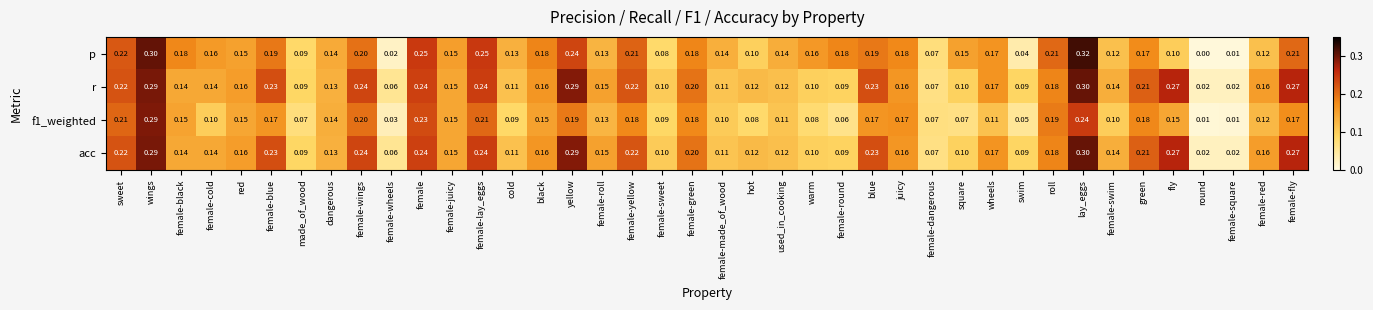

Is the value of f1_weighted at dangerous greater than the value of p at lay_eggs?

No